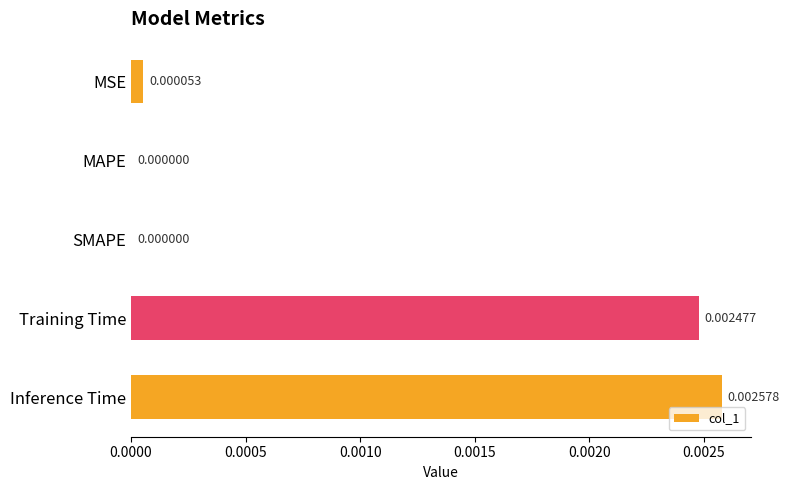

Which has a higher value, SMAPE or MSE?

MSE